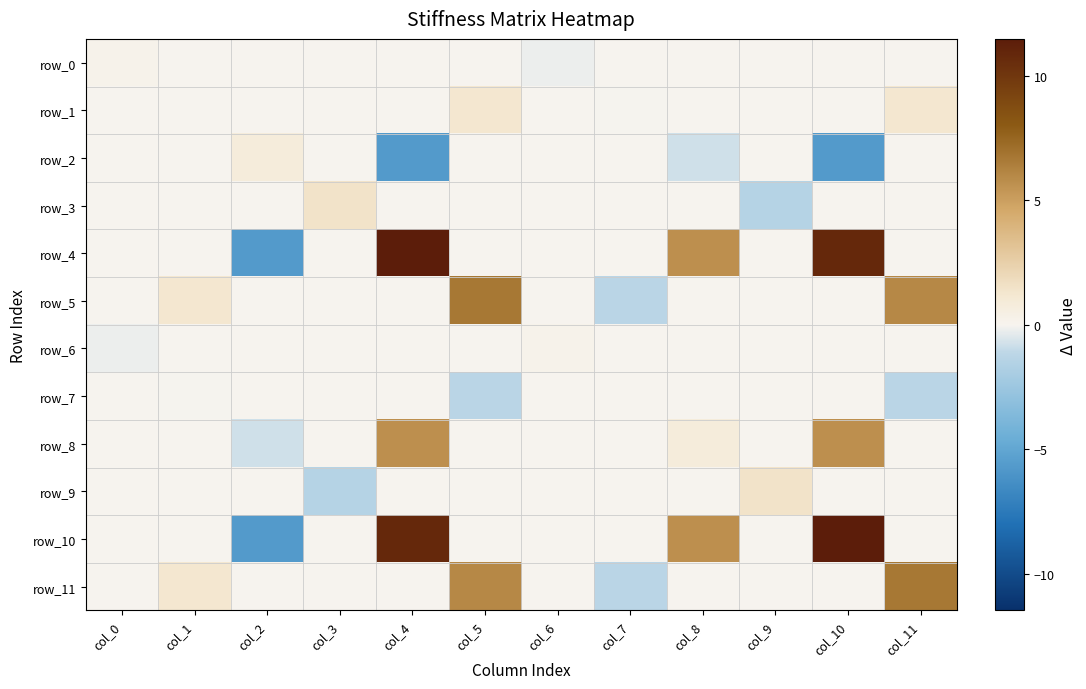

What is the maximum value for row_11?

6.7